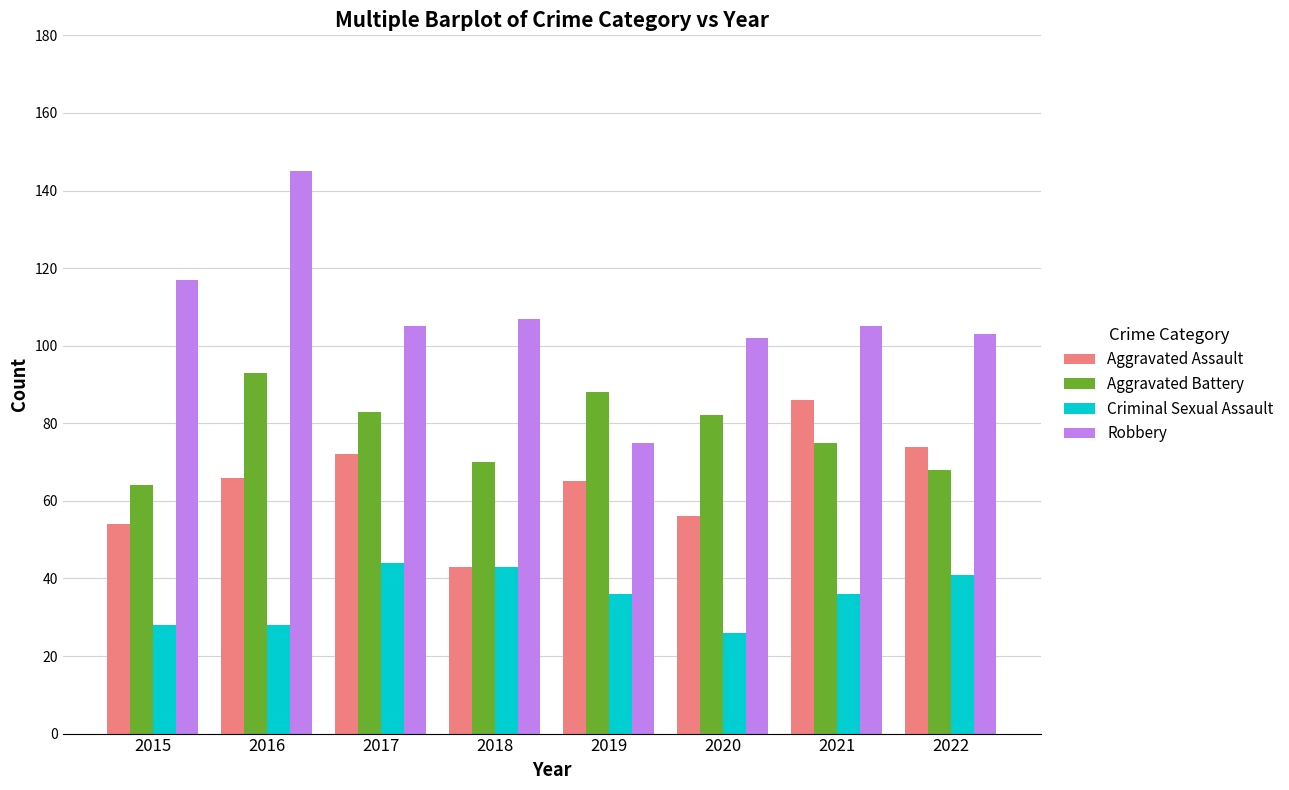

What is the spread (max minus min) of values at 2020?

76